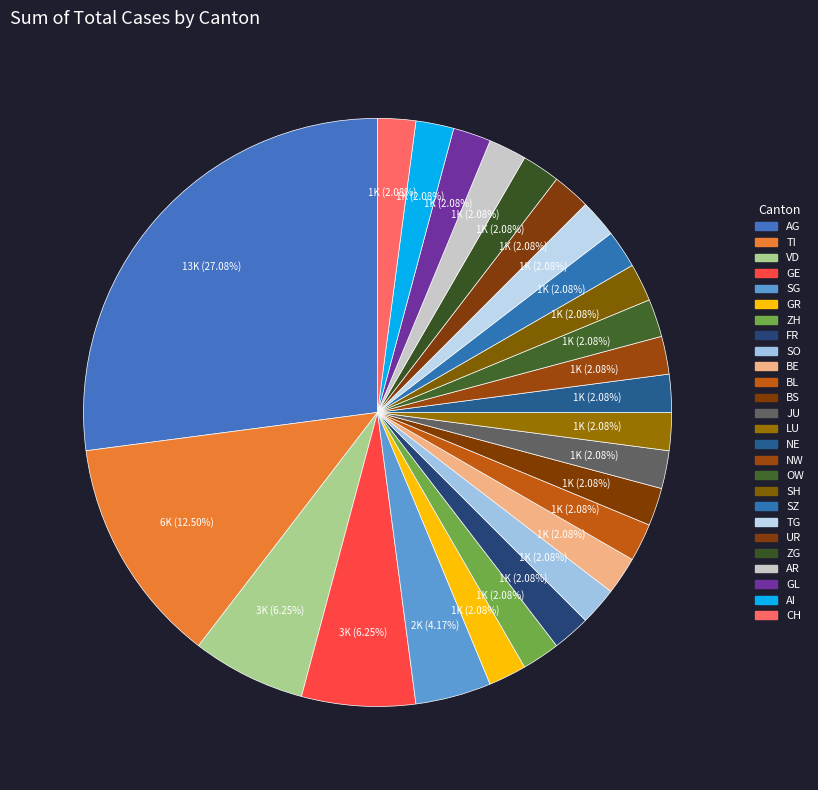

How many segments does this pie chart have?

26